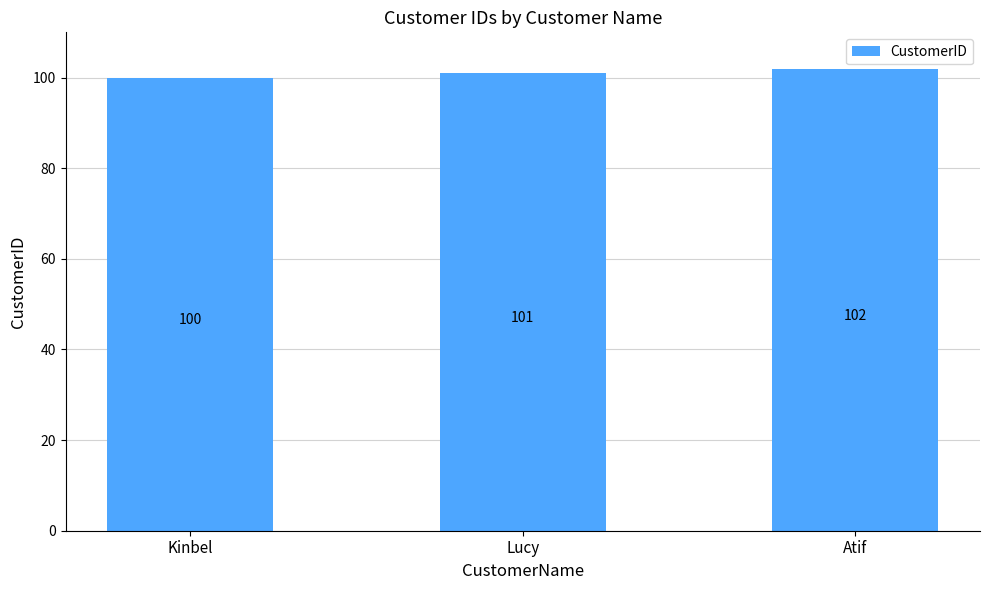

What is the change in value from Lucy to Atif?

+1